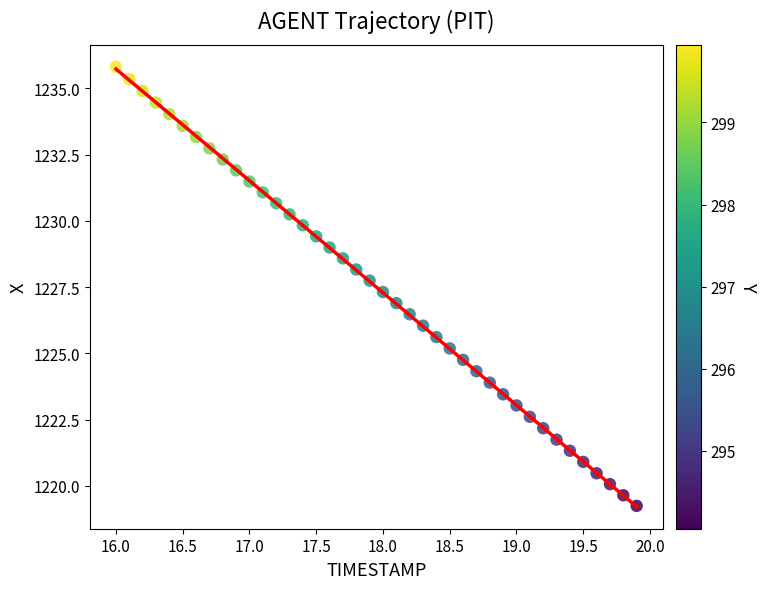

What is the range of Y values (max minus min)?

16.6